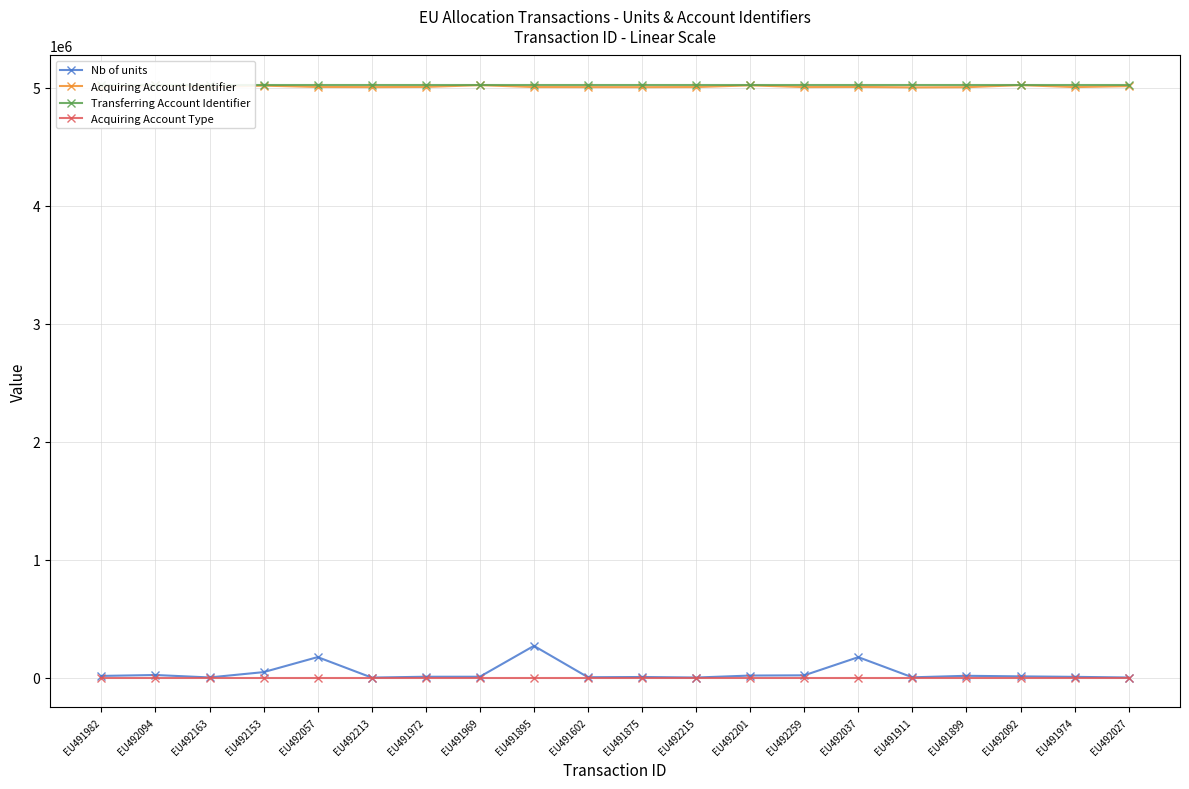

What is the difference between the maximum and minimum values in the Acquiring Account Identifier series?

19158